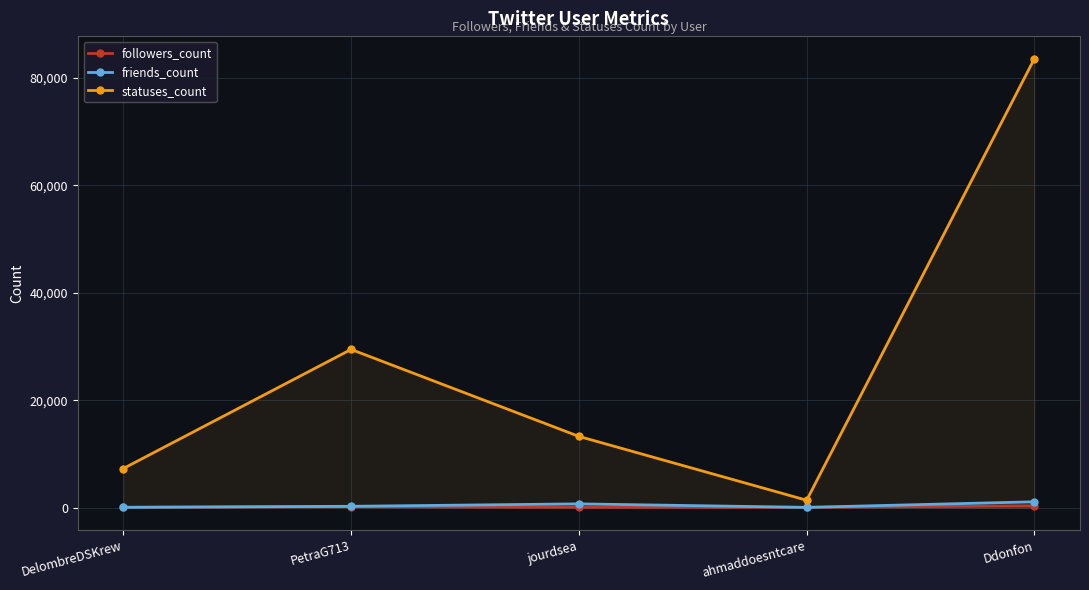

Where is the first local minimum for statuses_count?

ahmaddoesntcare